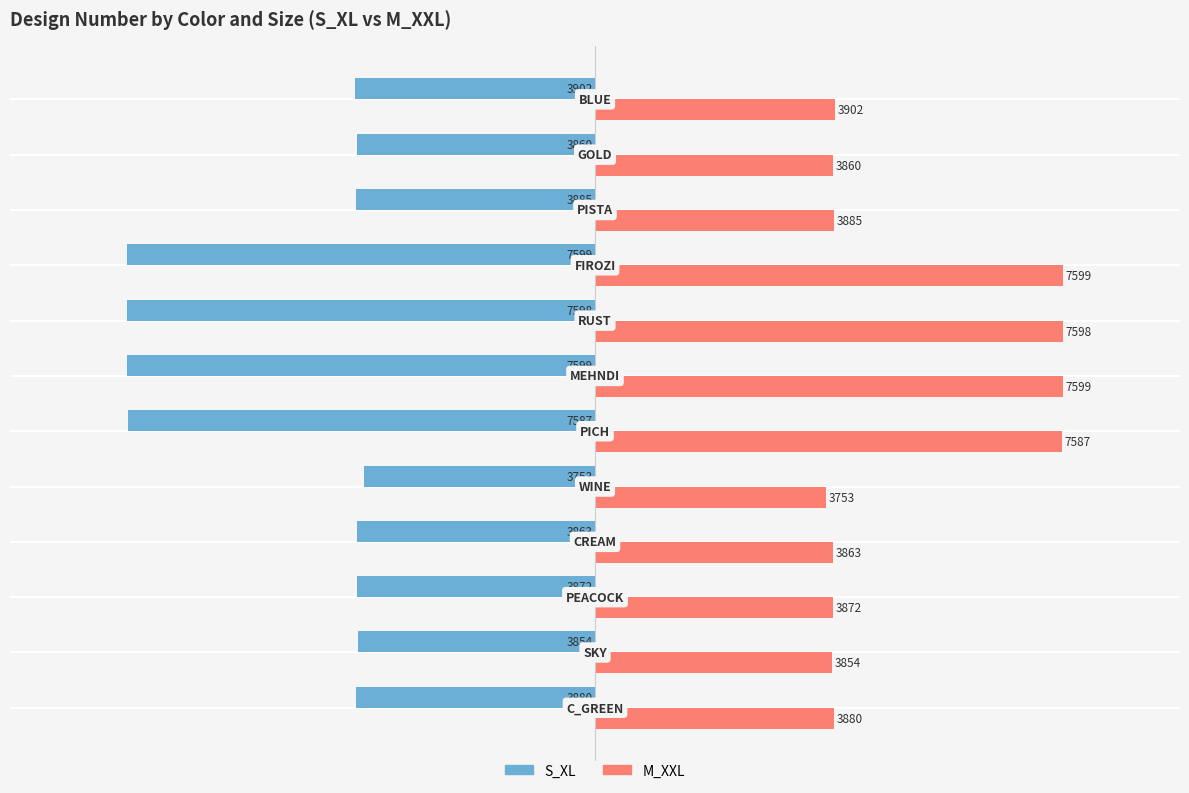

List the series in order of their overall mean, lowest first.

S_XL, M_XXL